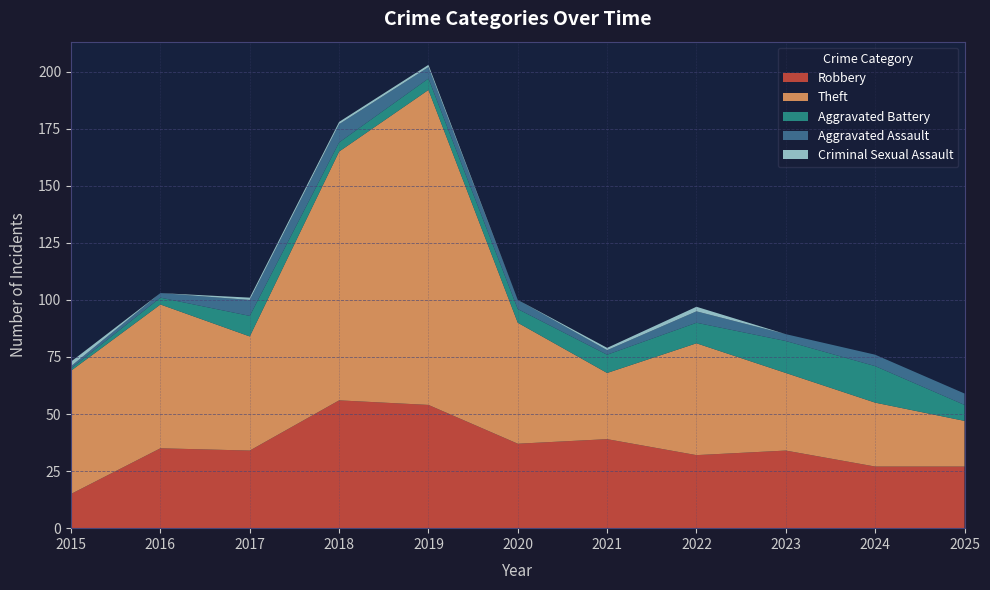

Reading left to right, transcribe all the data shown in this chart.

Robbery: 2015=15	2016=35	2017=34	2018=56	2019=54	2020=37	2021=39	2022=32	2023=34	2024=27	2025=27
Theft: 2015=54	2016=63	2017=50	2018=109	2019=138	2020=53	2021=29	2022=49	2023=34	2024=28	2025=20
Aggravated Battery: 2015=1	2016=3	2017=9	2018=4	2019=5	2020=6	2021=8	2022=9	2023=14	2024=16	2025=7
Aggravated Assault: 2015=1	2016=2	2017=7	2018=8	2019=5	2020=4	2021=2	2022=5	2023=3	2024=5	2025=5
Criminal Sexual Assault: 2015=2	2016=0	2017=1	2018=1	2019=1	2020=0	2021=1	2022=2	2023=0	2024=0	2025=0